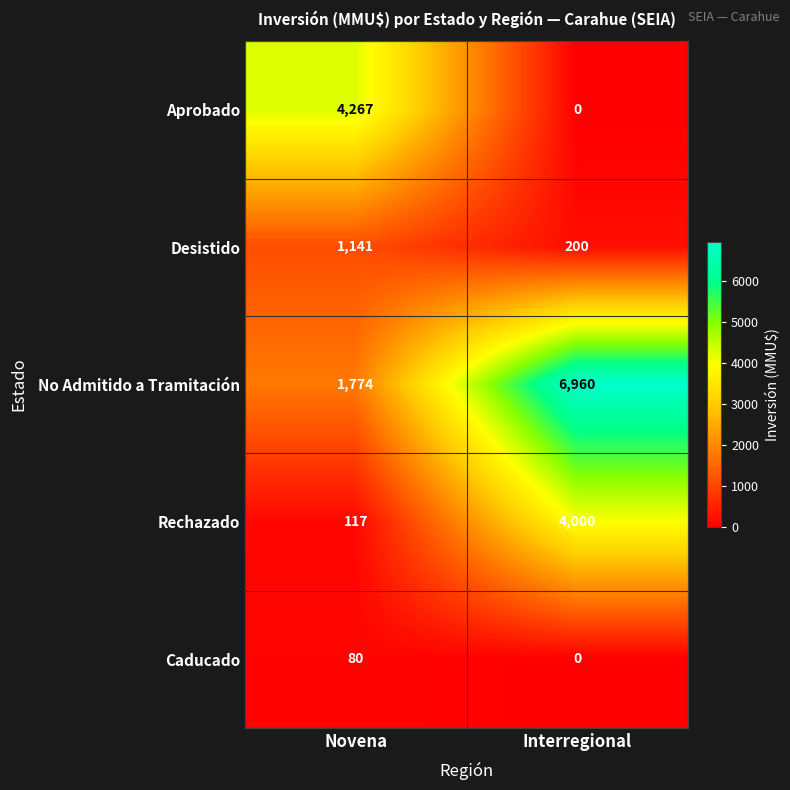

At which label is Rechazado closest to 2058?

Novena